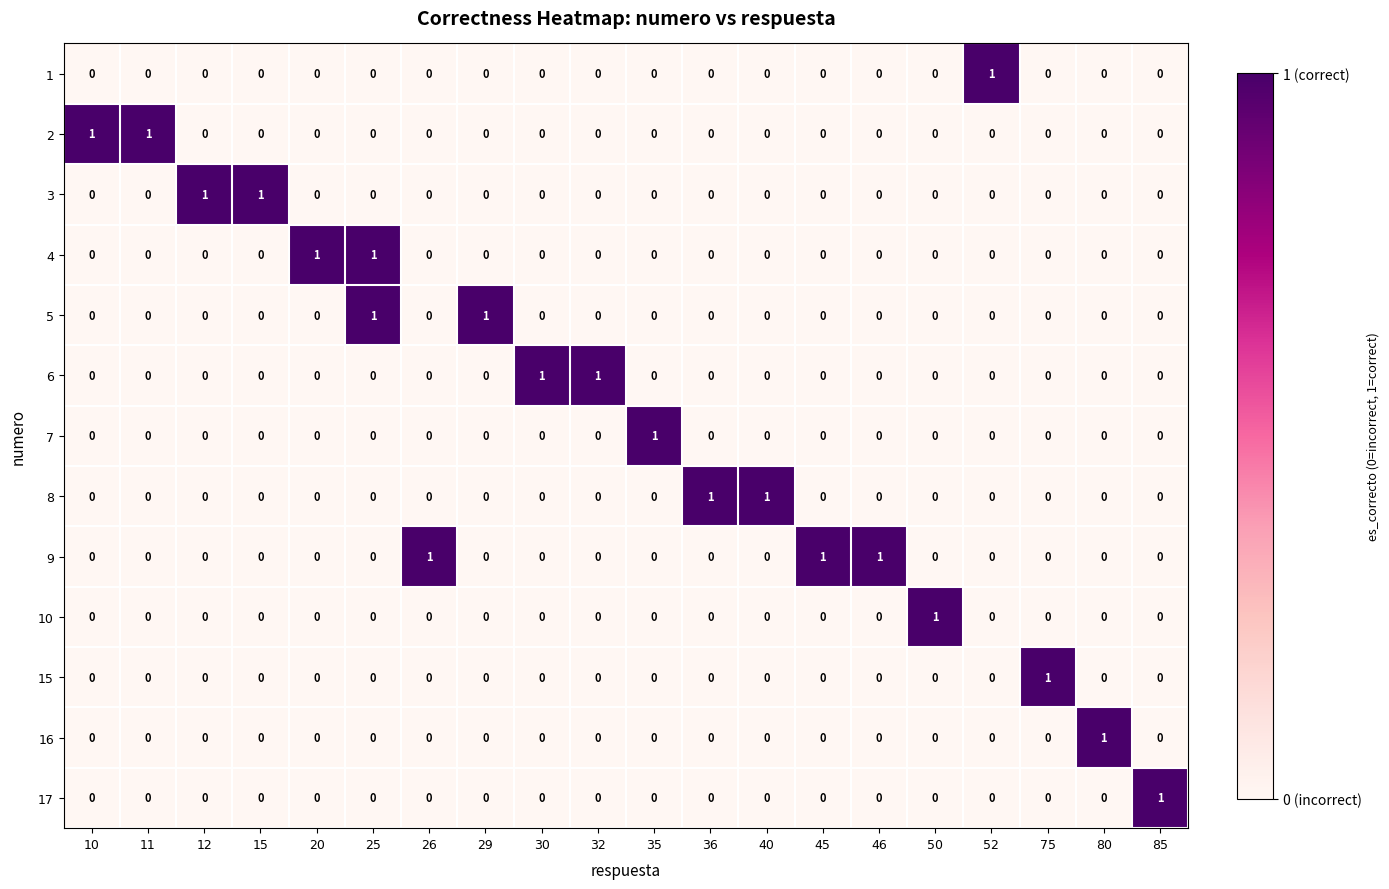

Count the 15 values in the range 0 to 1.

20